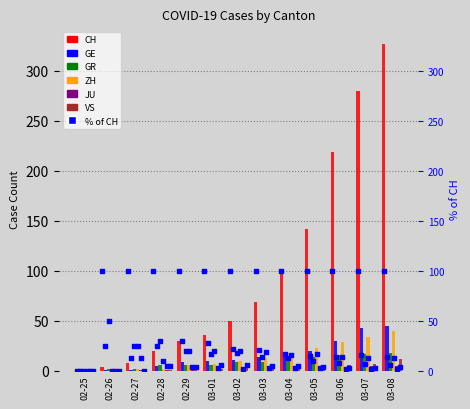

Which series contains the lowest Y value?

CH